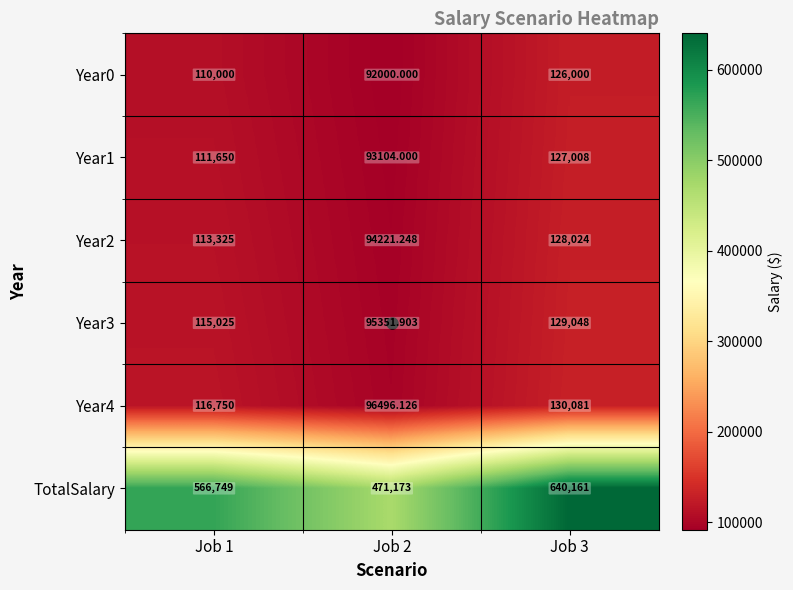

Which series has the largest total across all categories?

TotalSalary